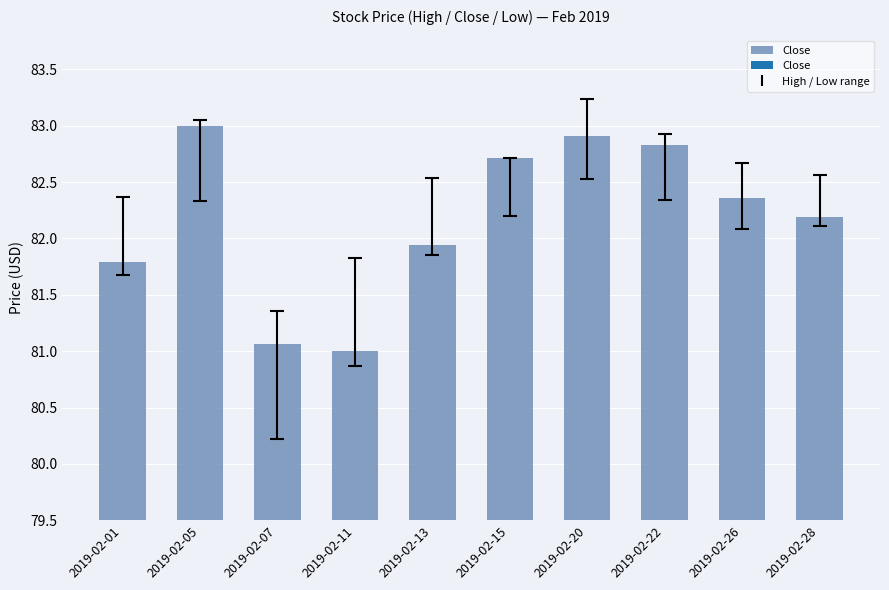

List the labels in order of value, largest first.

2019-02-05, 2019-02-20, 2019-02-22, 2019-02-15, 2019-02-26, 2019-02-28, 2019-02-13, 2019-02-01, 2019-02-07, 2019-02-11